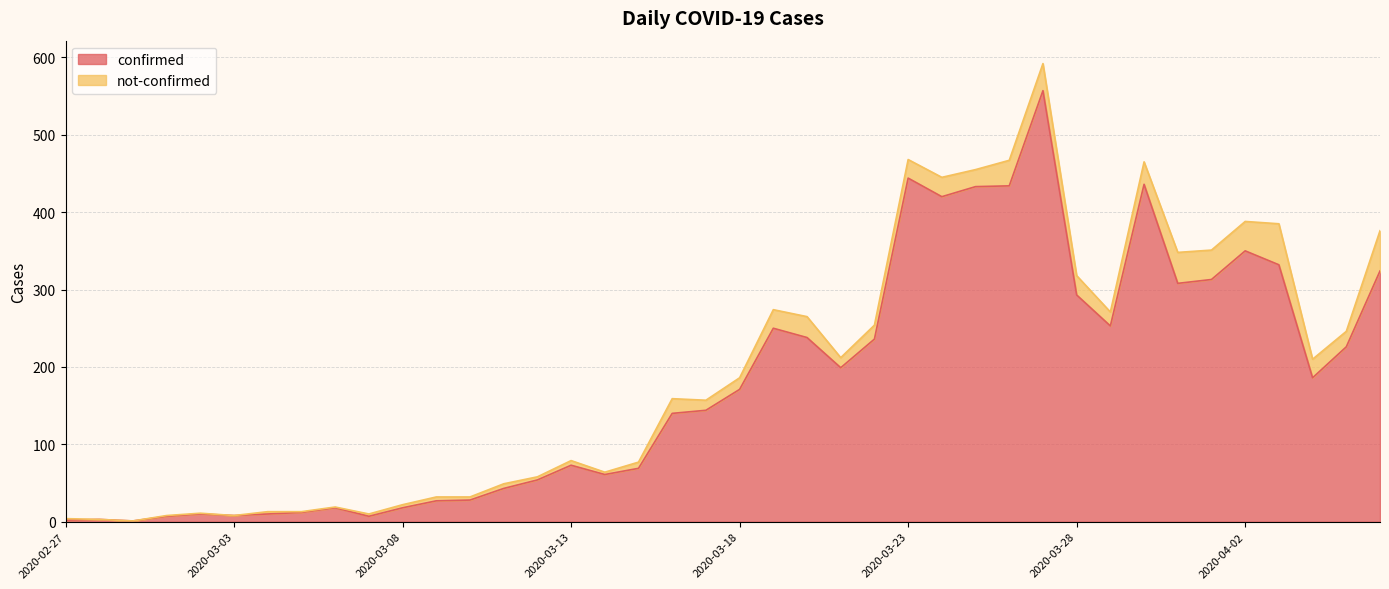

What is the difference between the second highest and second lowest values?

442